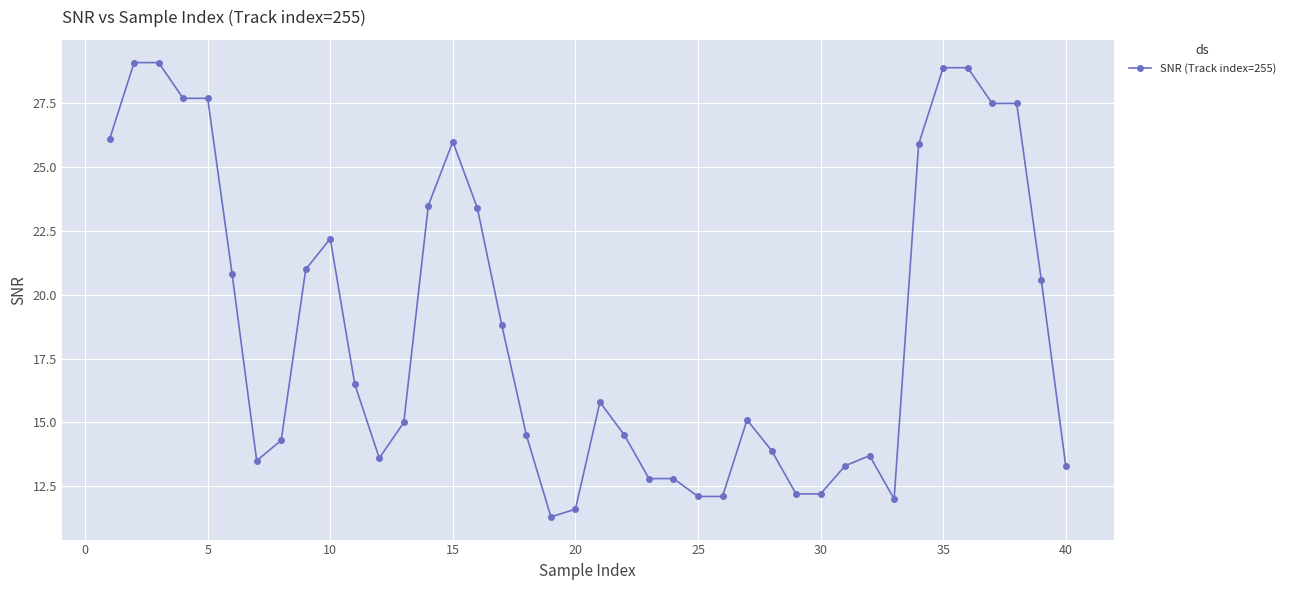

What is the average value?

18.8